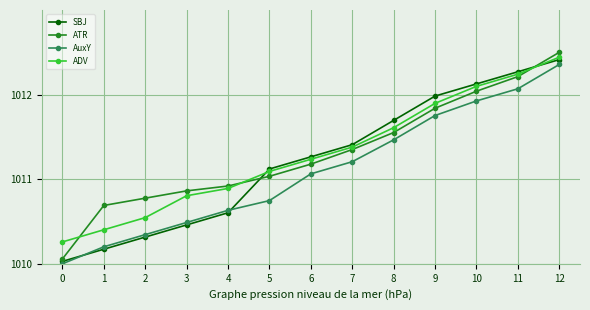

True or false: SBJ has a value of 1012.1 at 10.

True